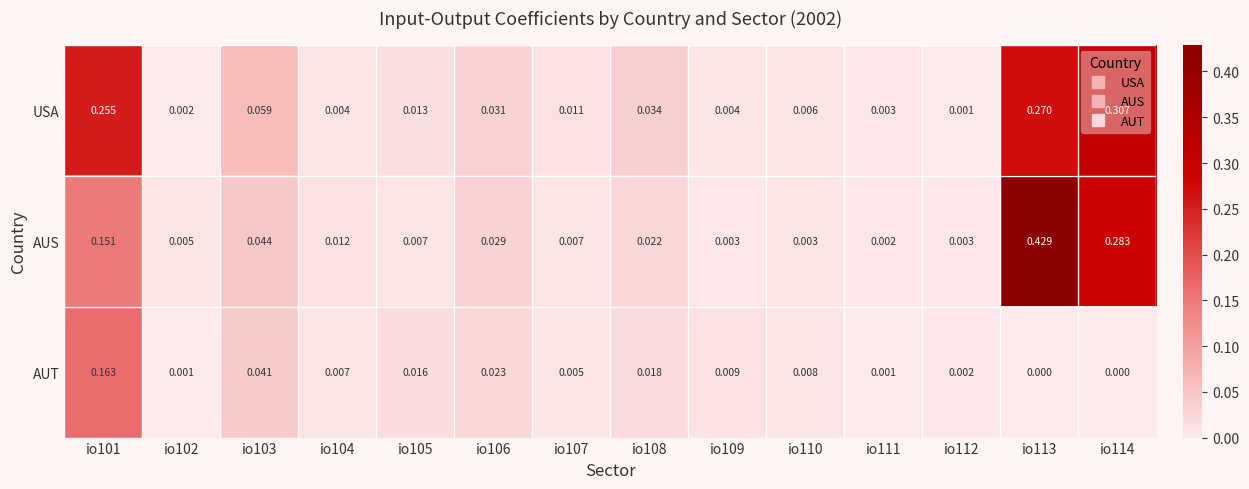

Which series changed the most between io105 and io107?

AUT